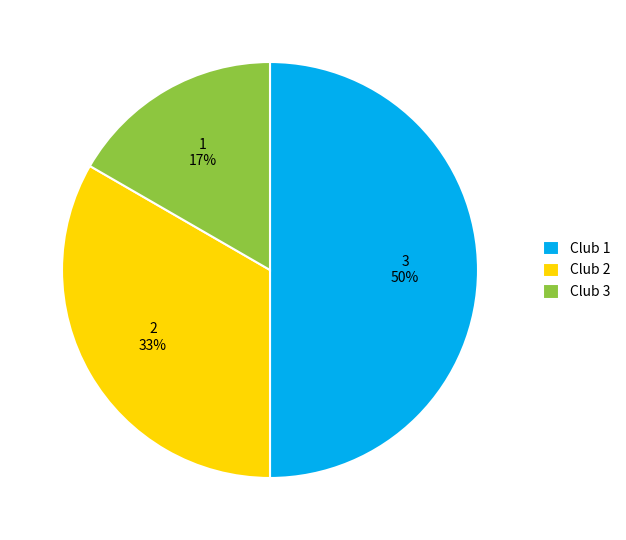

To the nearest percent, what portion does Club 1 represent?

50%